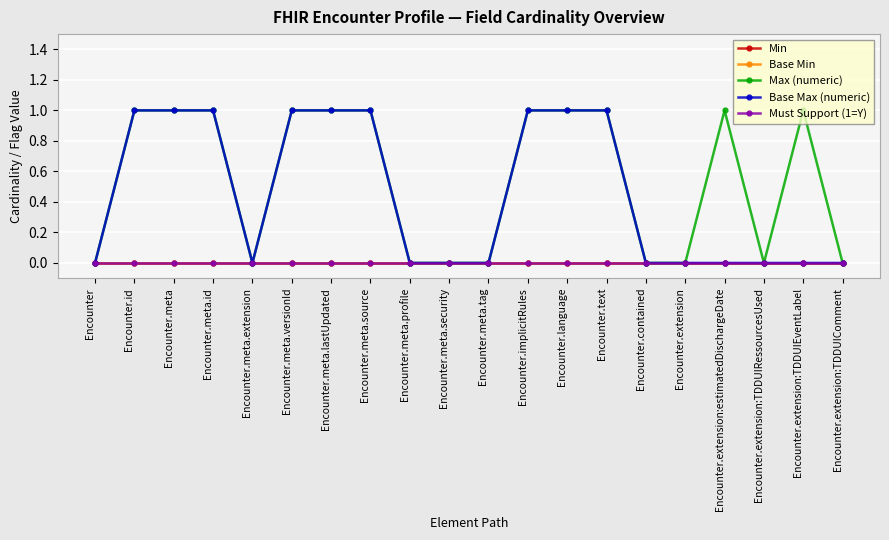

At which category does the chart reach its minimum across all series?

Encounter